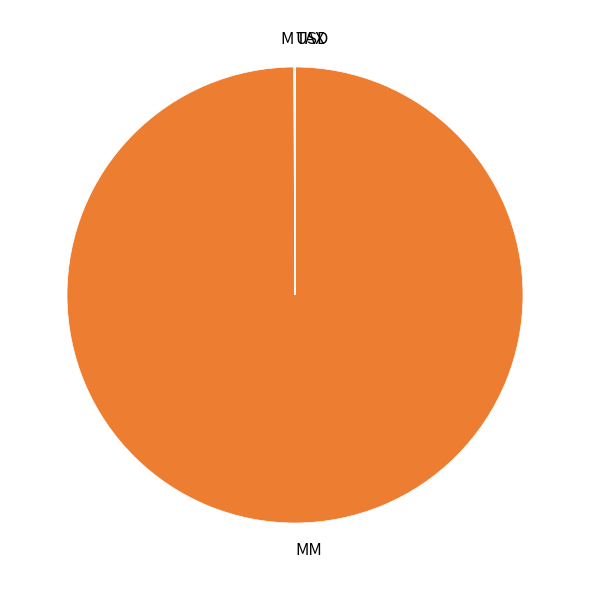

Is there a majority slice in this chart?

Yes